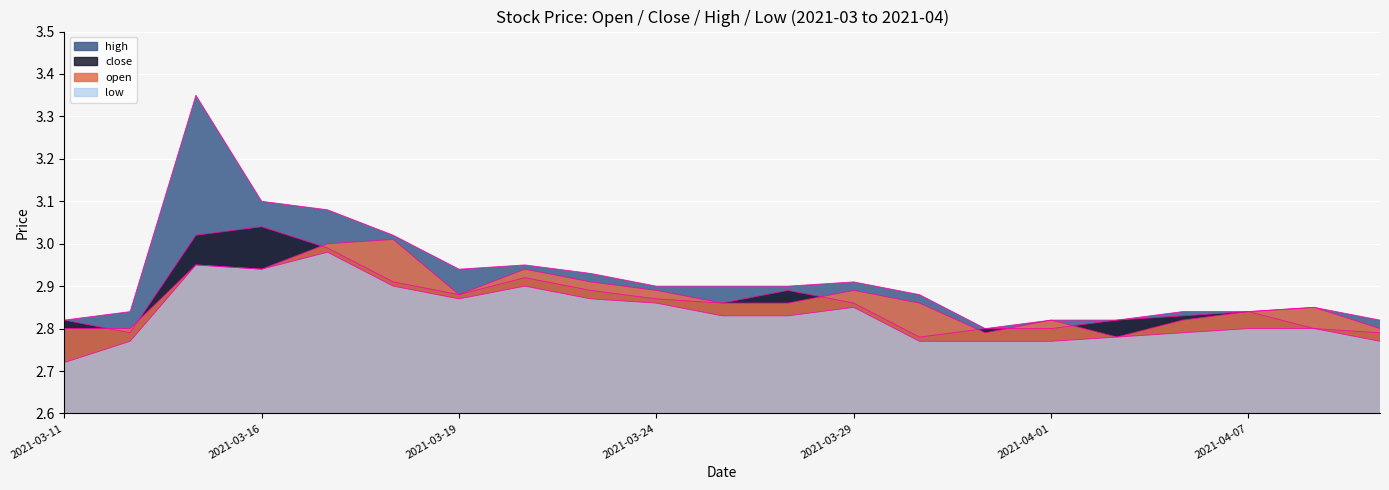

What is the value of the low point at the 20th from the left?

2.8